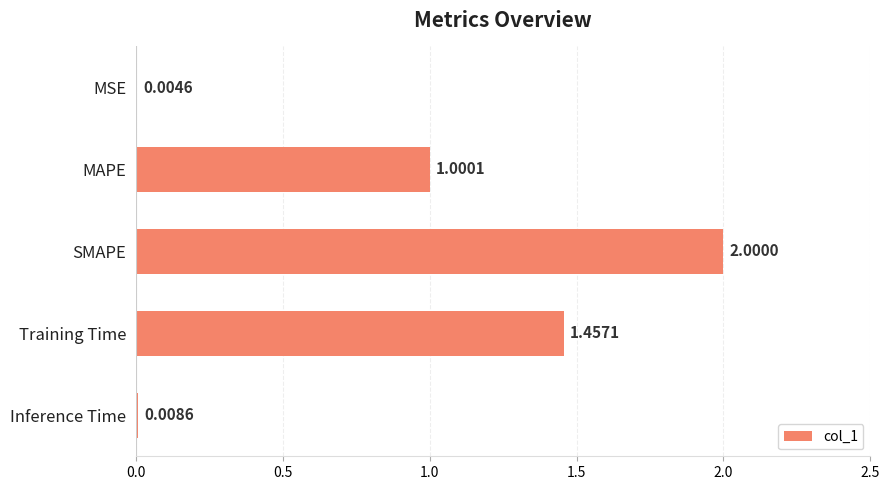

What is the sum of all values?

4.5